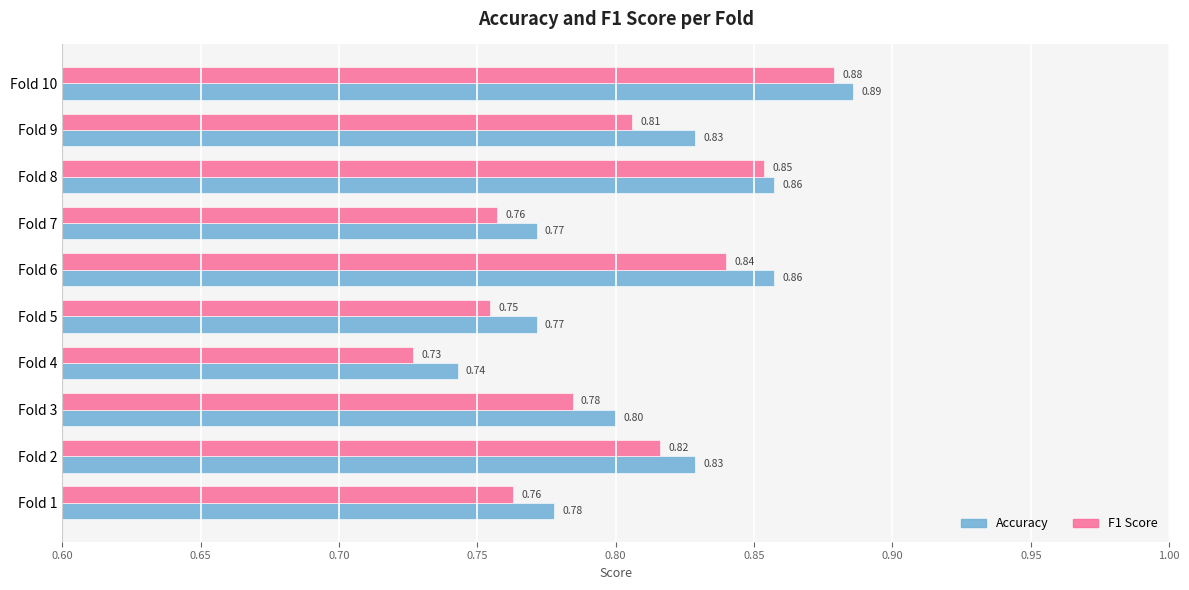

What are all the series names shown in the legend?

Accuracy, F1 Score